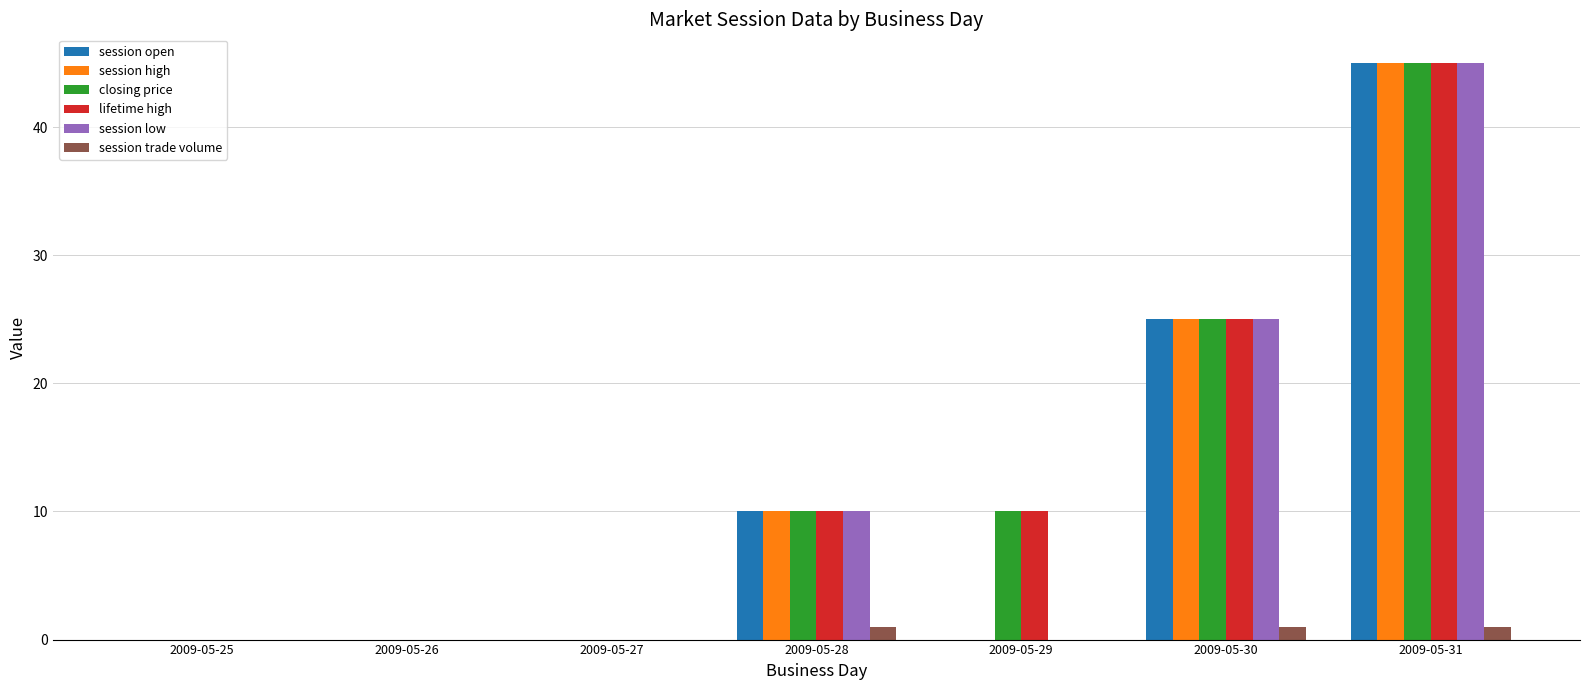

What is the sum of all session high values?

80